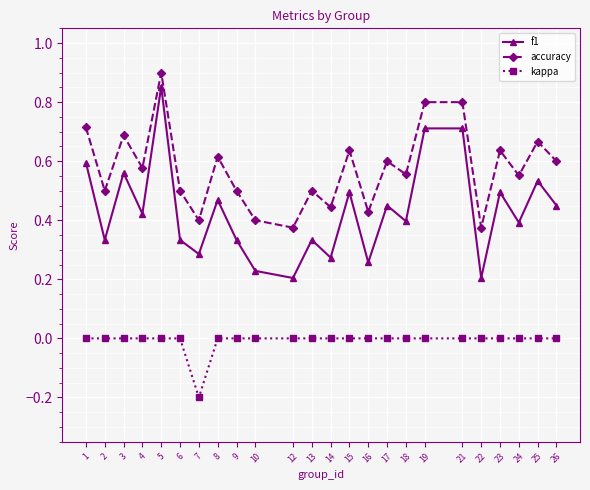

What is the value of the accuracy point at the 18th from the left?

0.8